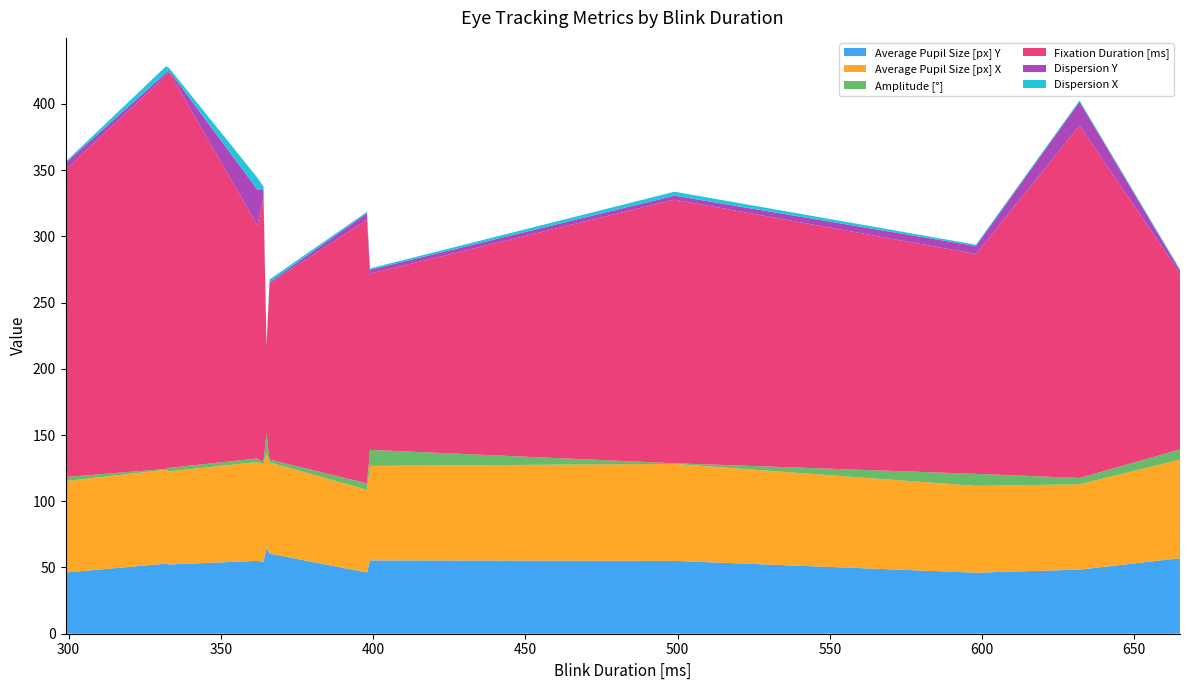

Reading right to left, list all the values displayed in this chart.

Average Pupil Size [px] Y: 665=57.0	632=48.4	598=46.1	499=55.0	399=55.4	398=46.2	366=60.5	365=64.5	364=54.0	362=55.0	333=52.3	332=52.9	299=46.2
Average Pupil Size [px] X: 665=74.5	632=64.4	598=65.5	499=73.2	399=71.3	398=62.5	366=68.8	365=72.0	364=74.0	362=74.6	333=70.3	332=70.9	299=69.0
Amplitude [°]: 665=7.6	632=4.8	598=9.1	499=0.5	399=12.1	398=4.8	366=2.2	365=15.0	364=1.7	362=2.7	333=2.6	332=0.6	299=3.1
Fixation Duration [ms]: 665=133.0	632=266.0	598=166.0	499=199.0	399=133.0	398=199.0	366=133.0	365=66.0	364=199.0	362=176.0	333=299.0	332=297.0	299=232.0
Dispersion Y: 665=2.0	632=18.0	598=6.0	499=3.0	399=3.0	398=5.0	366=1.0	365=0.0	364=7.0	362=27.0	333=1.0	332=2.0	299=5.0
Dispersion X: 665=1.0	632=1.0	598=1.0	499=3.0	399=1.0	398=1.0	366=2.0	365=1.0	364=2.0	362=9.0	333=2.0	332=5.0	299=1.0